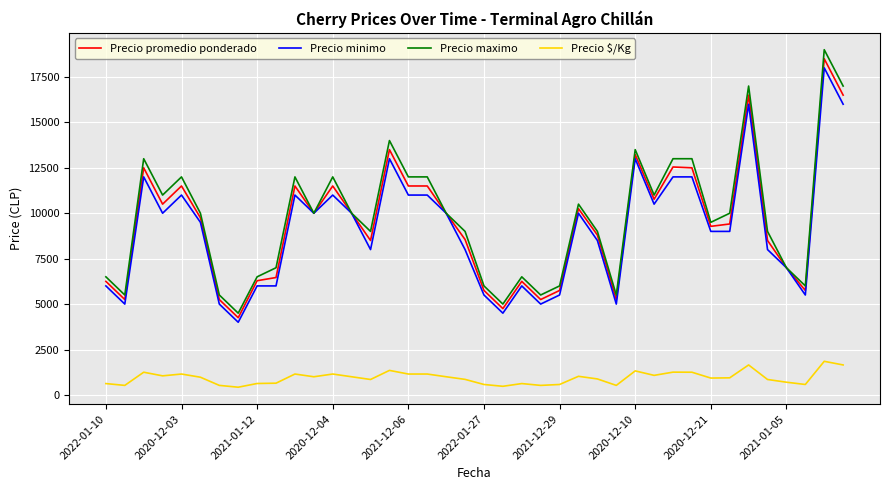

Which series has the widest spread of values?

Precio maximo